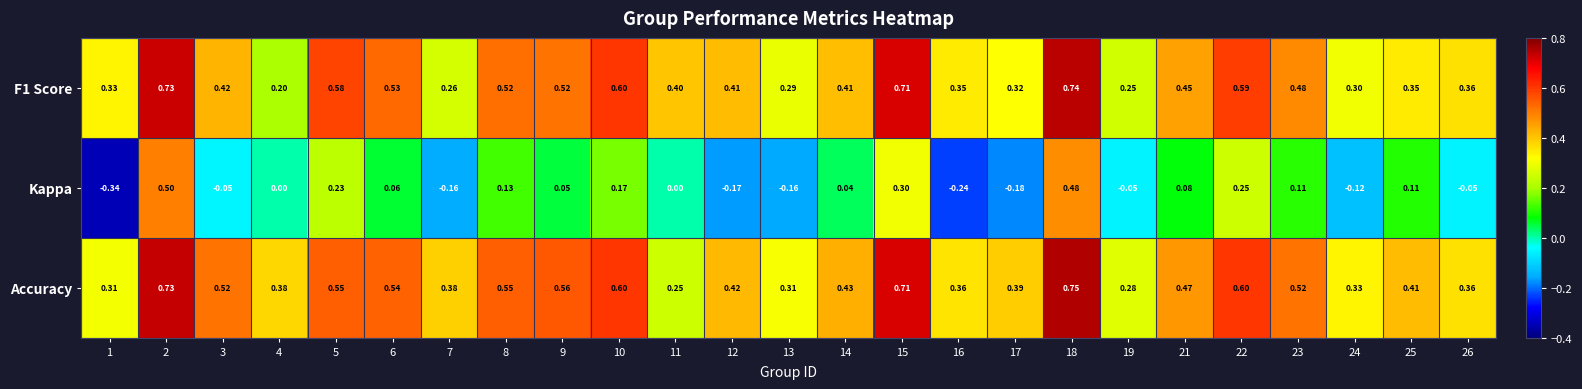

Which series has the largest range (max minus min)?

Kappa